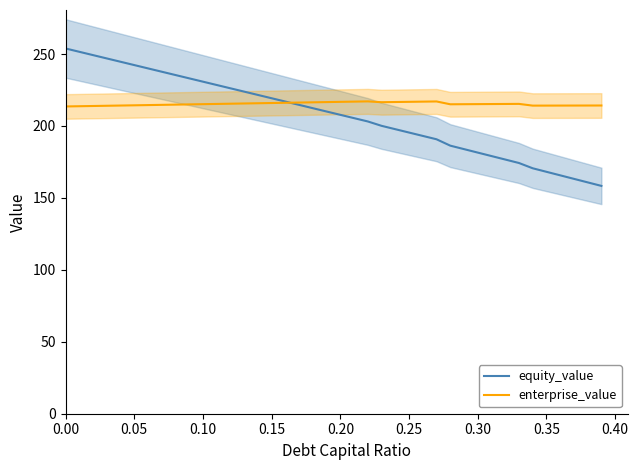

Is this an area chart (filled region under the line)?

No